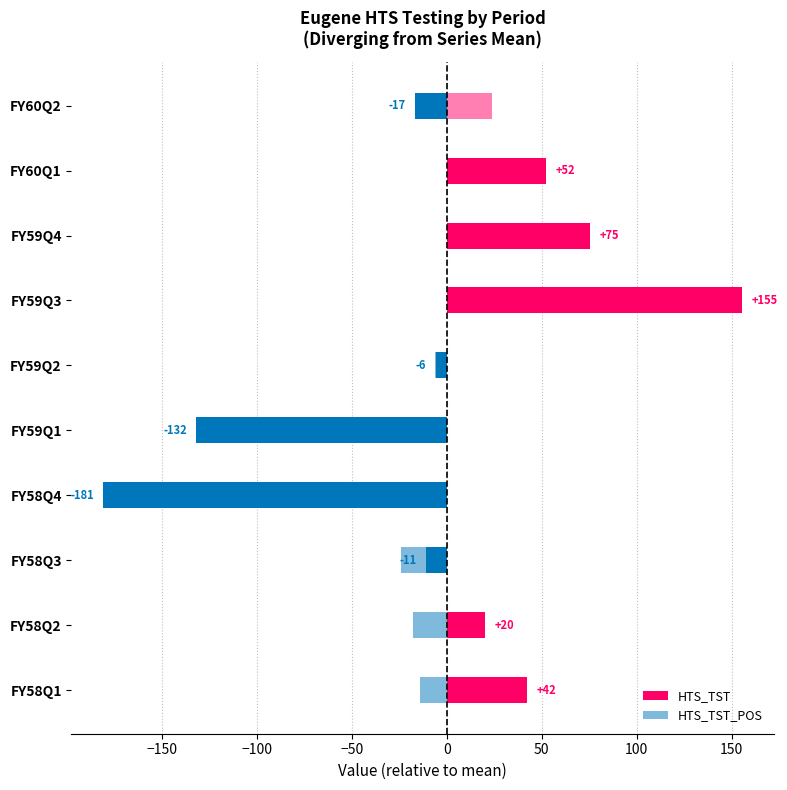

How many bars are there in total?

20